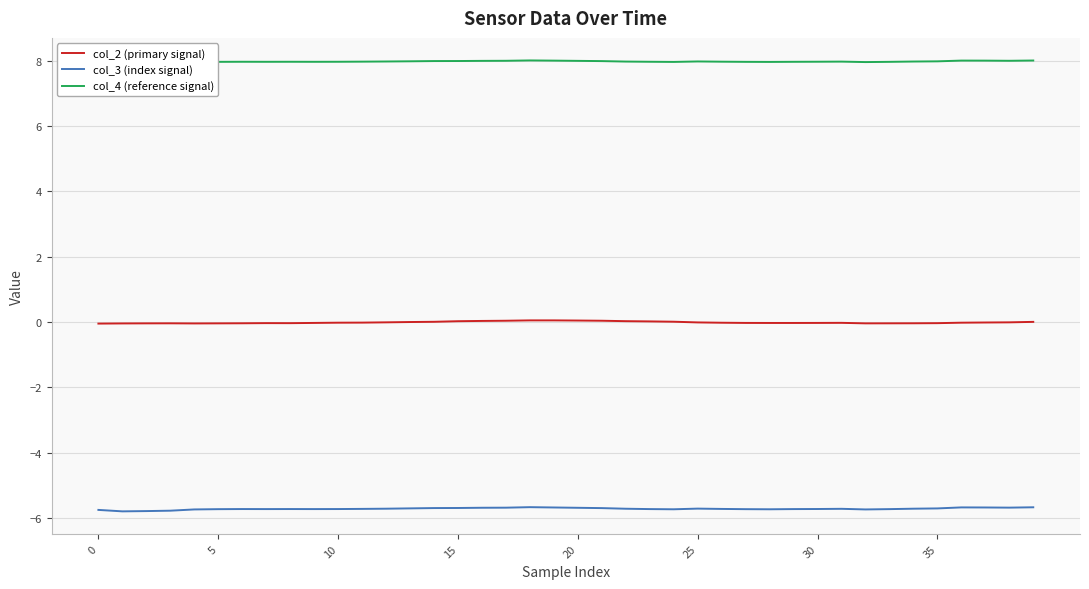

What is the spread (max minus min) of values at 11?

13.7